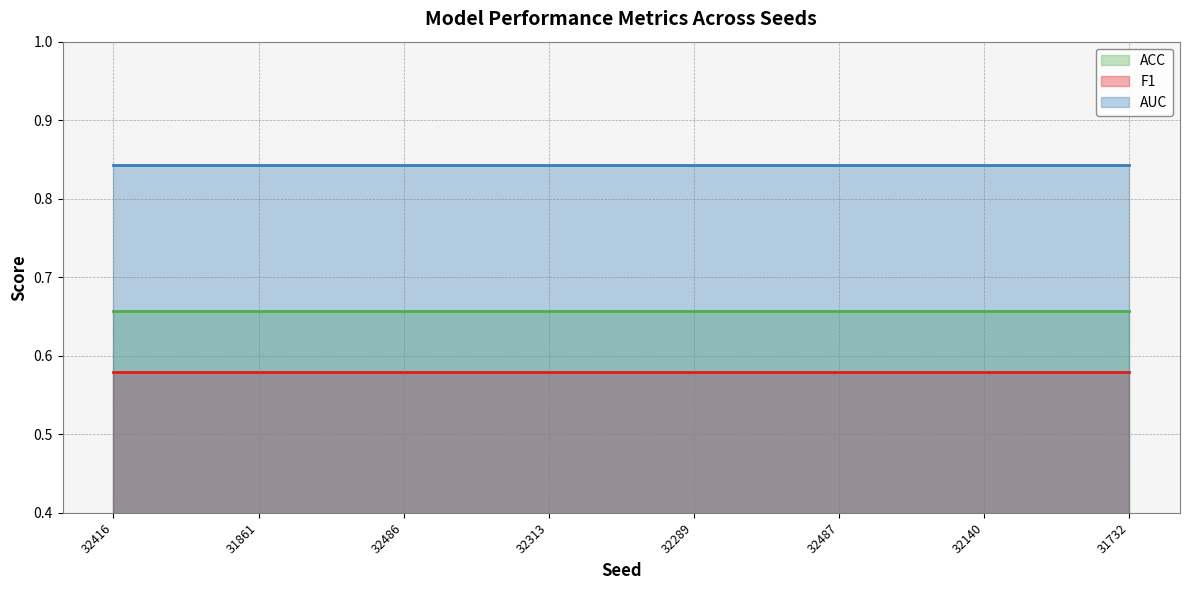

At how many categories does at least one series exceed 0?

15